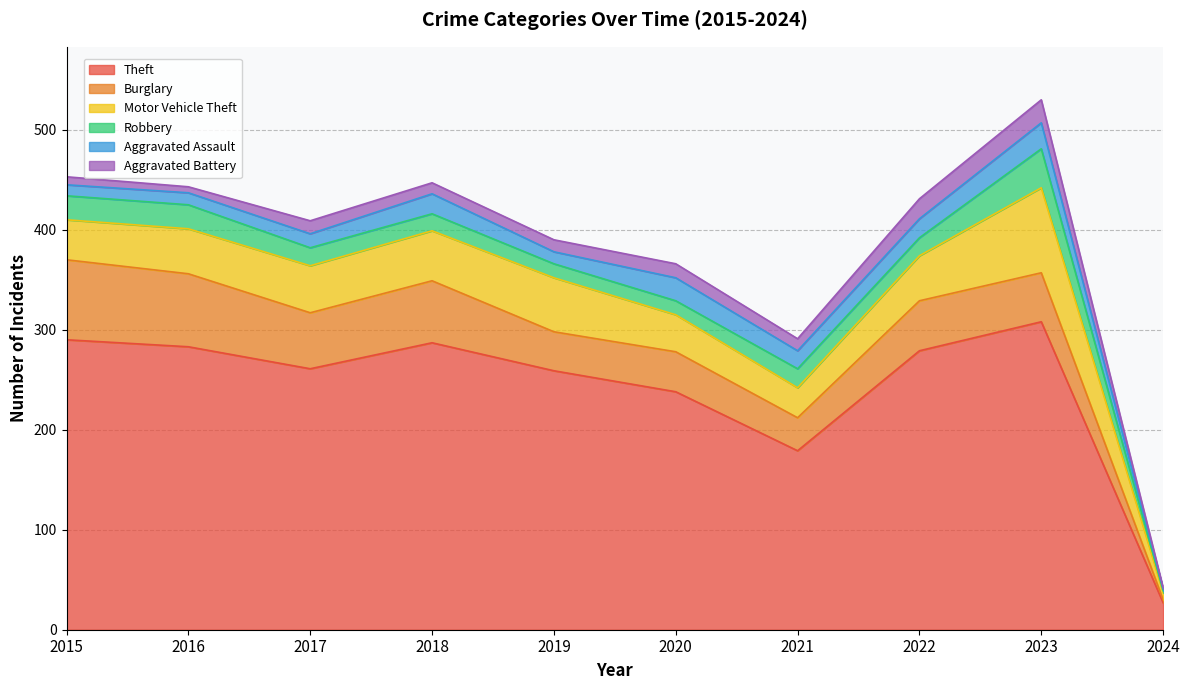

How many interior local peaks does the Robbery series have?

2